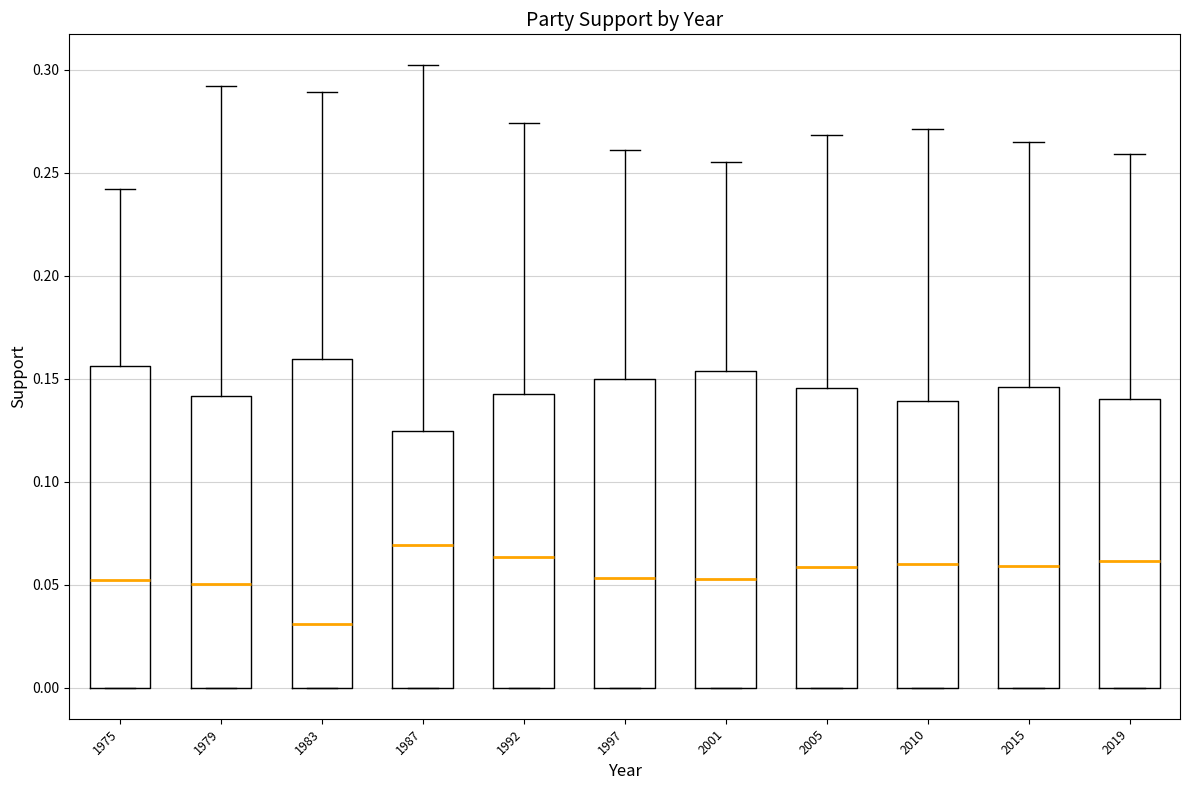

Which box's median line is the lowest?

1983